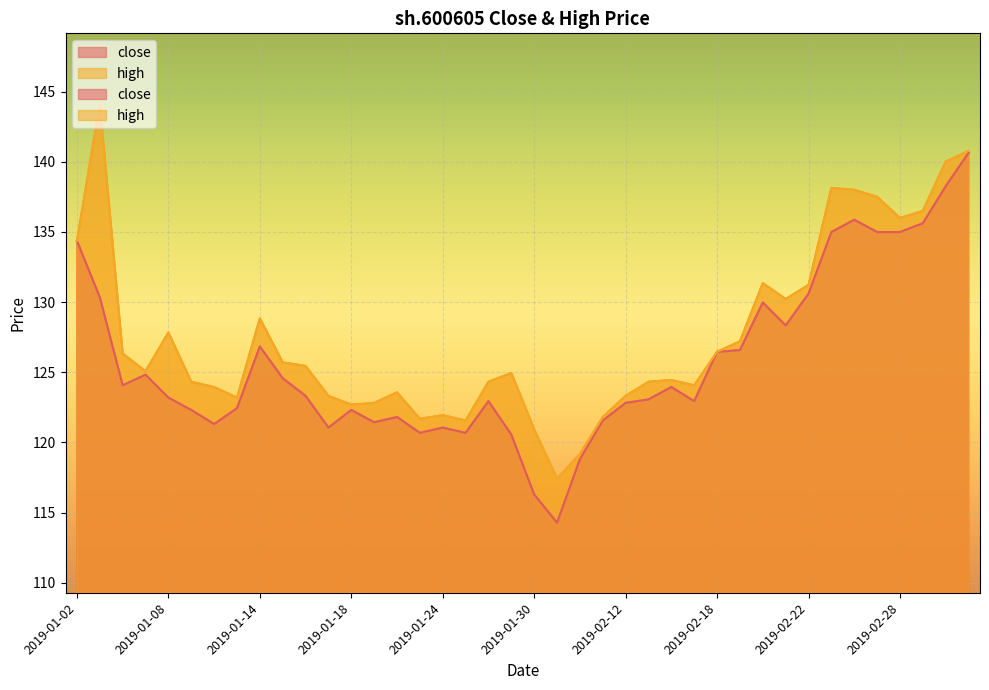

What value does the close series have at 2019-01-11?

122.4